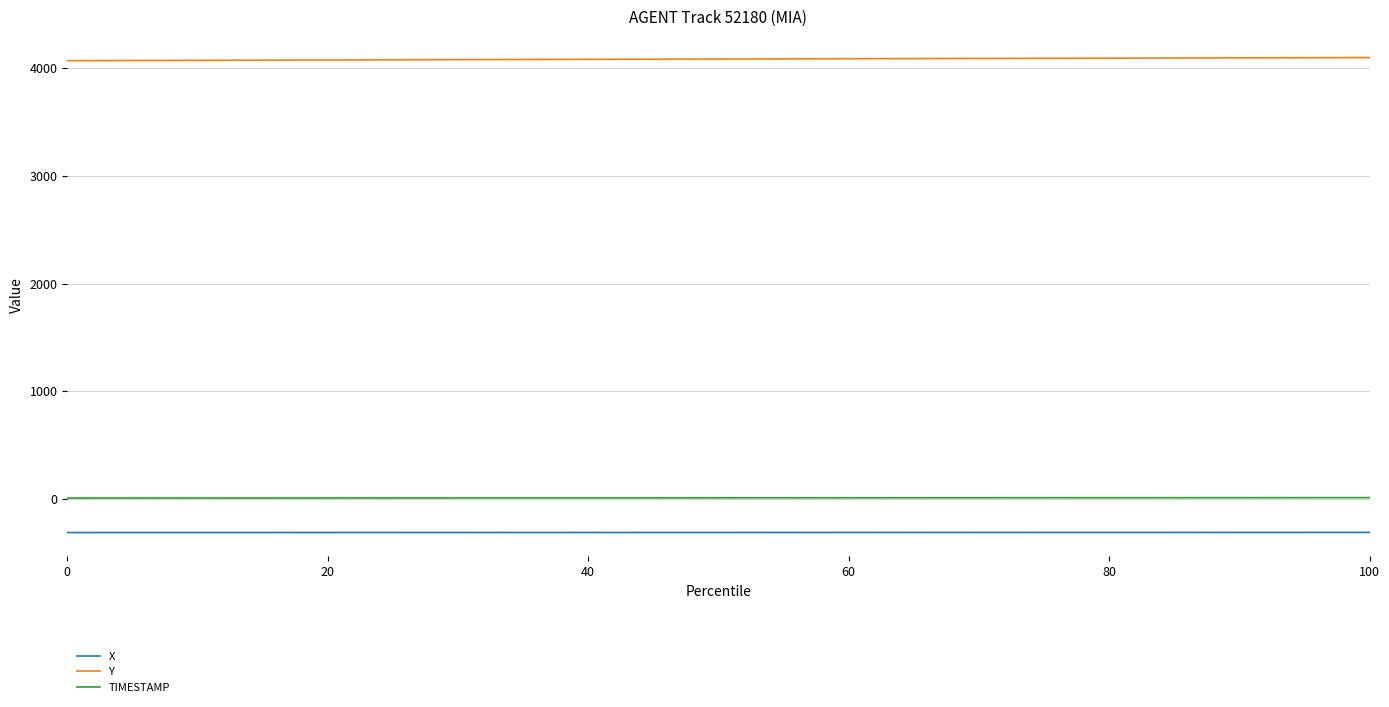

How many values in the Y series are below 4086?

20